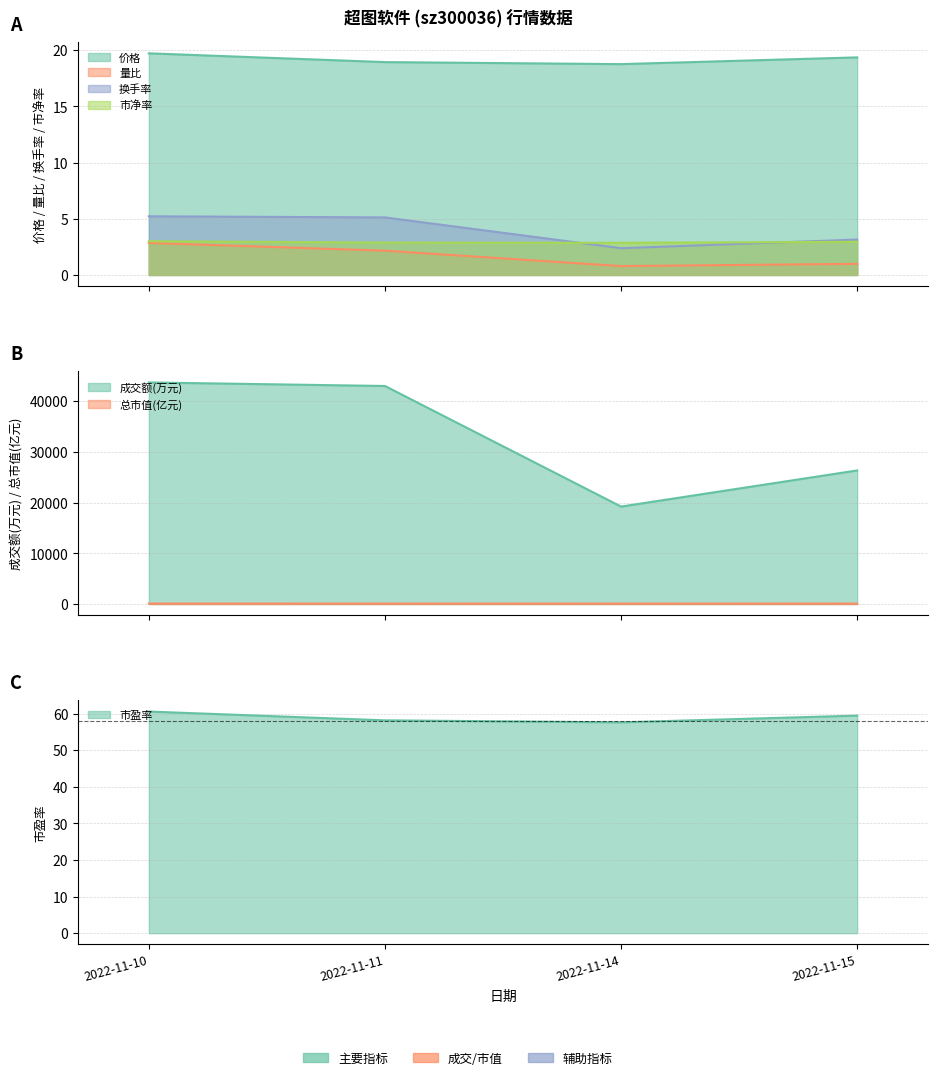

At which label is 市净率 closest to 2?

2022-11-14